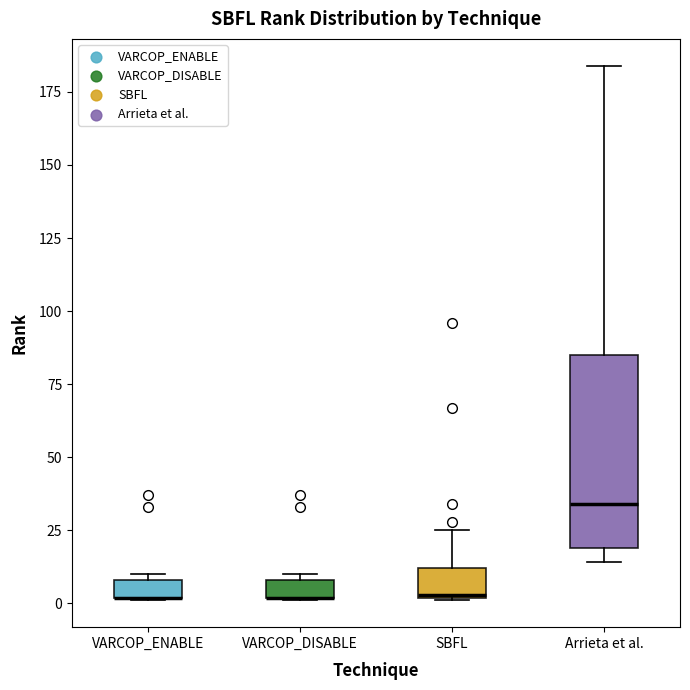

Which box is the tallest, from its lower edge to its upper edge?

Arrieta et al.